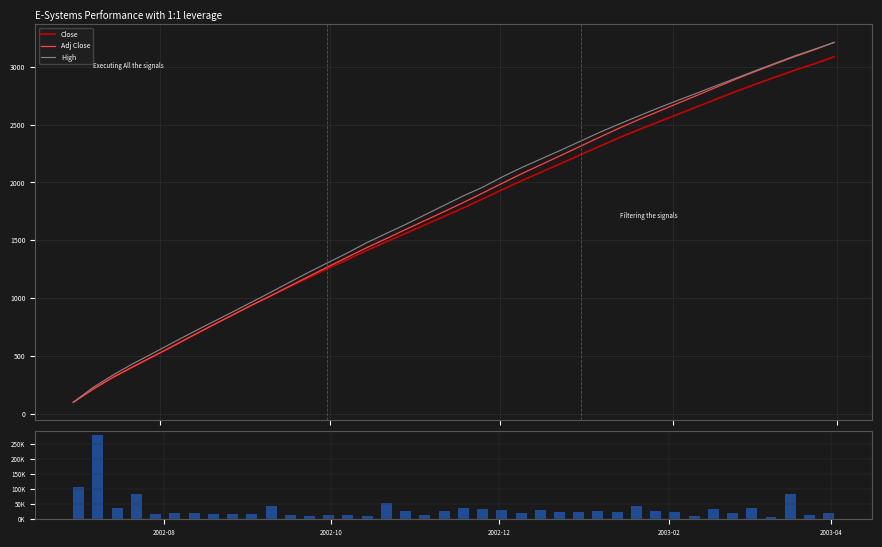

What is the maximum value for Close?

3086.7